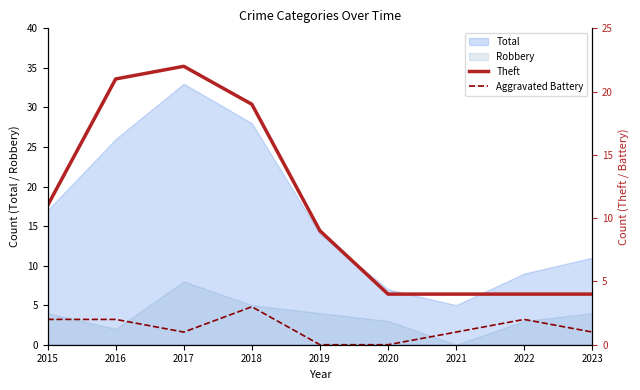

List the labels in order of Theft value, smallest first.

2020, 2021, 2022, 2023, 2019, 2015, 2018, 2016, 2017